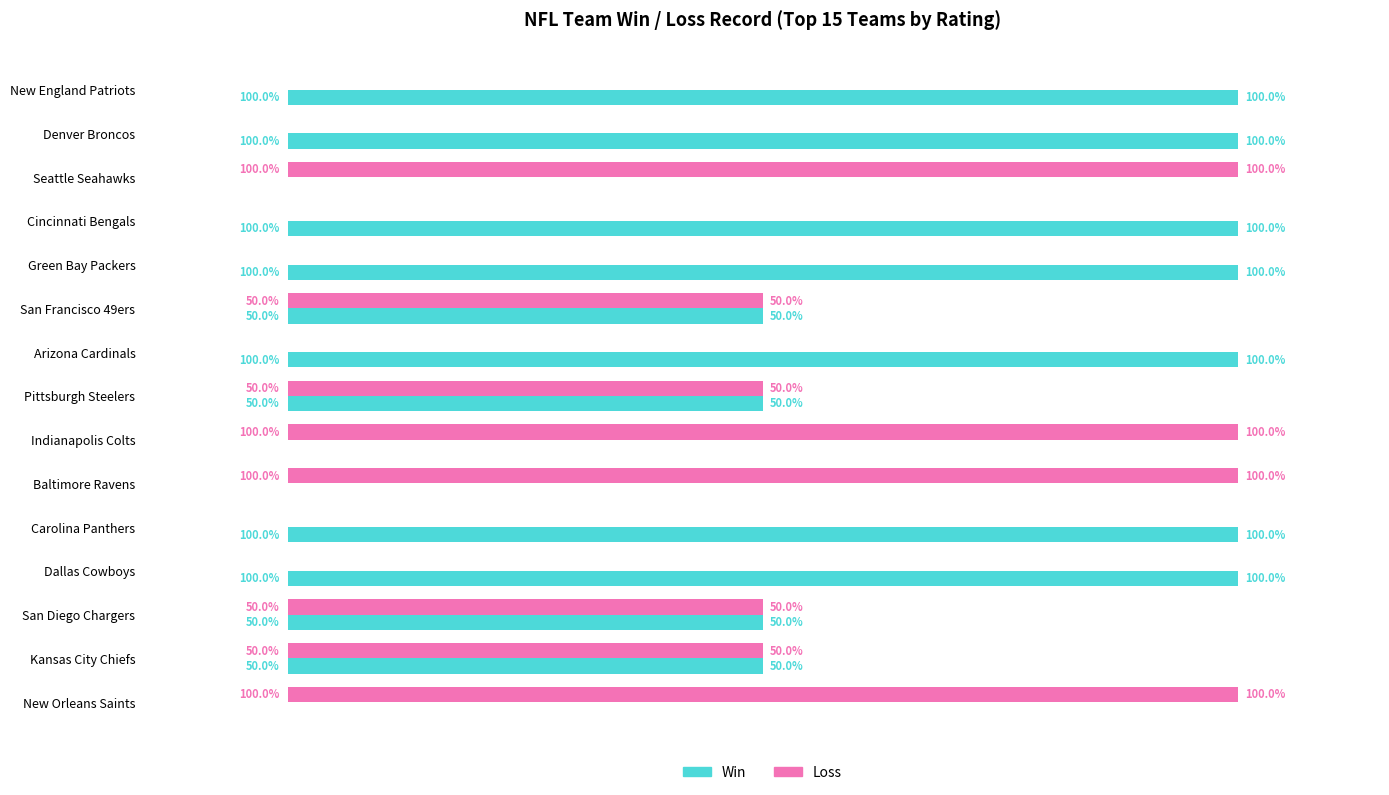

Is the value of Loss at Cincinnati Bengals greater than the value of Win at Denver Broncos?

No